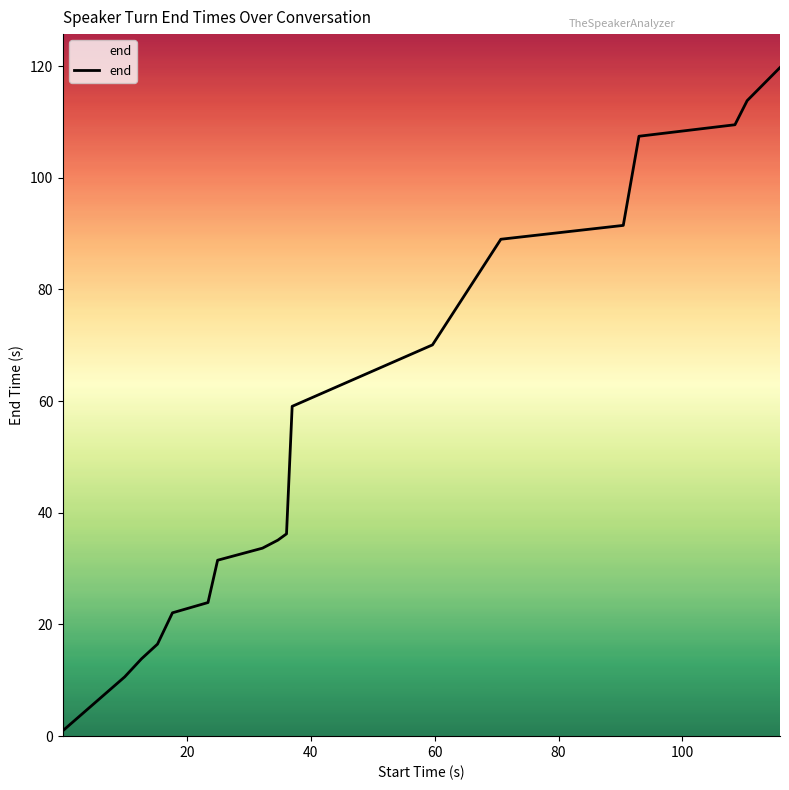

What is the minimum value shown in the chart?

1.0